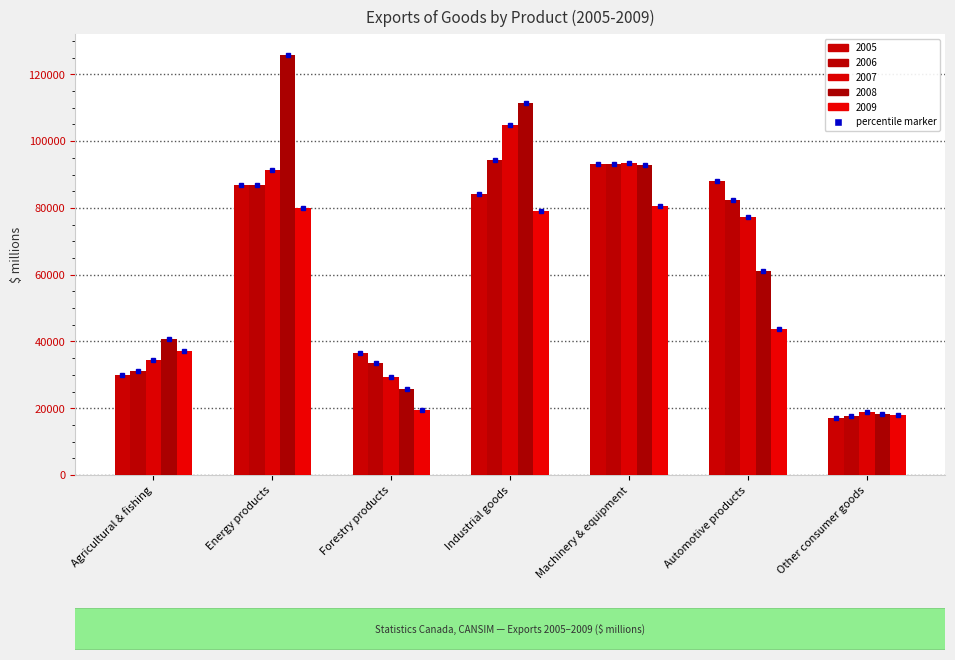

Reading right to left, transcribe all the data shown in this chart.

2005: Other consumer goods=17147.7	Automotive products=87994.5	Machinery & equipment=93005.2	Industrial goods=84200.7	Forestry products=36446.6	Energy products=86920.0	Agricultural & fishing=30096.8
2006: Other consumer goods=17810.7	Automotive products=82298.3	Machinery & equipment=93253.0	Industrial goods=94207.6	Forestry products=33442.6	Energy products=86801.0	Agricultural & fishing=31211.2
2007: Other consumer goods=18736.9	Automotive products=77306.1	Machinery & equipment=93430.9	Industrial goods=104792.0	Forestry products=29266.8	Energy products=91292.6	Agricultural & fishing=34420.8
2008: Other consumer goods=18170.2	Automotive products=61082.6	Machinery & equipment=92994.4	Industrial goods=111511.5	Forestry products=25659.2	Energy products=125792.2	Agricultural & fishing=40857.5
2009: Other consumer goods=17932.4	Automotive products=43768.5	Machinery & equipment=80460.0	Industrial goods=79173.4	Forestry products=19499.3	Energy products=80099.7	Agricultural & fishing=37259.1